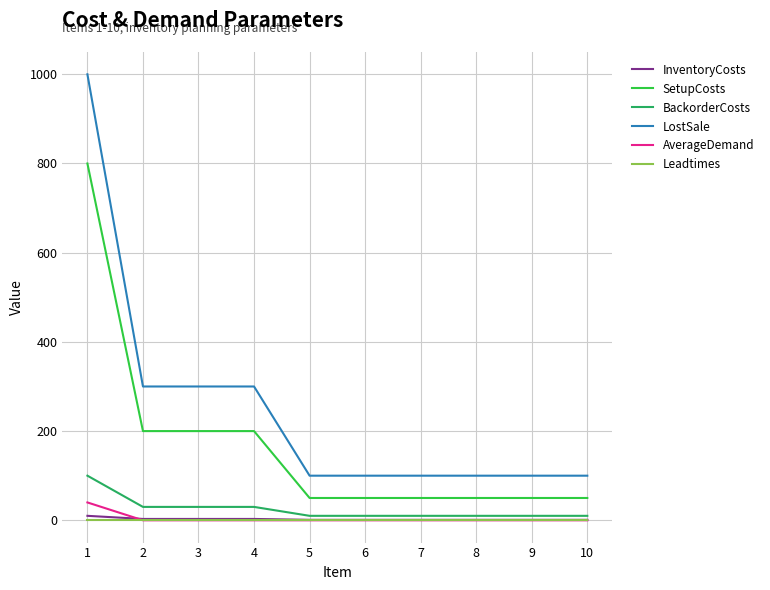

Which series has the widest spread of values?

LostSale